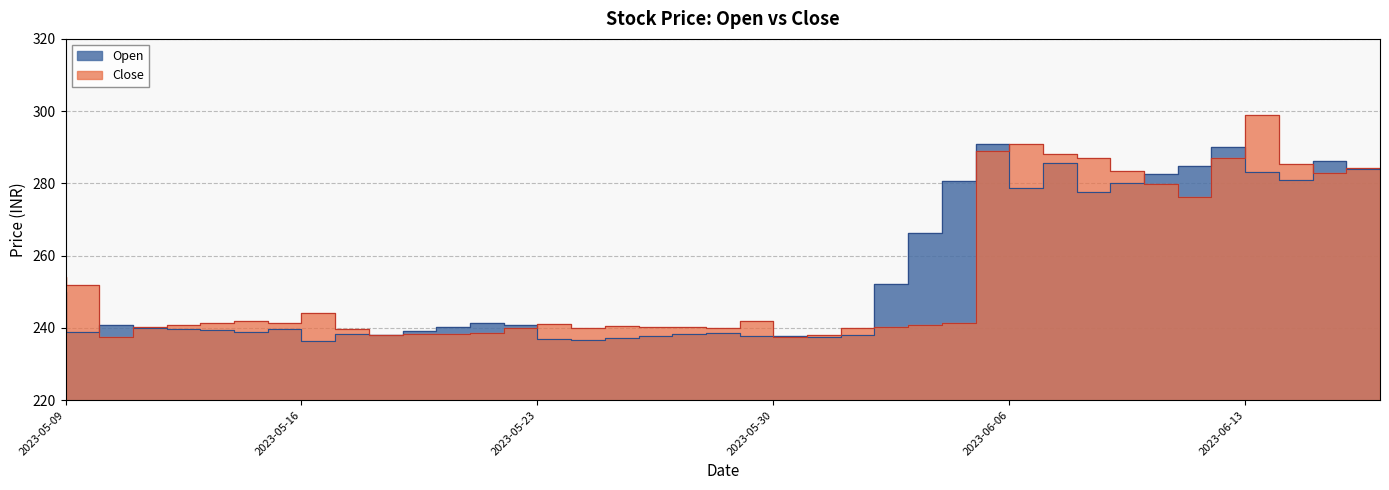

What is the difference between the Close values at 2023-05-29 and 2023-05-09?

14.0